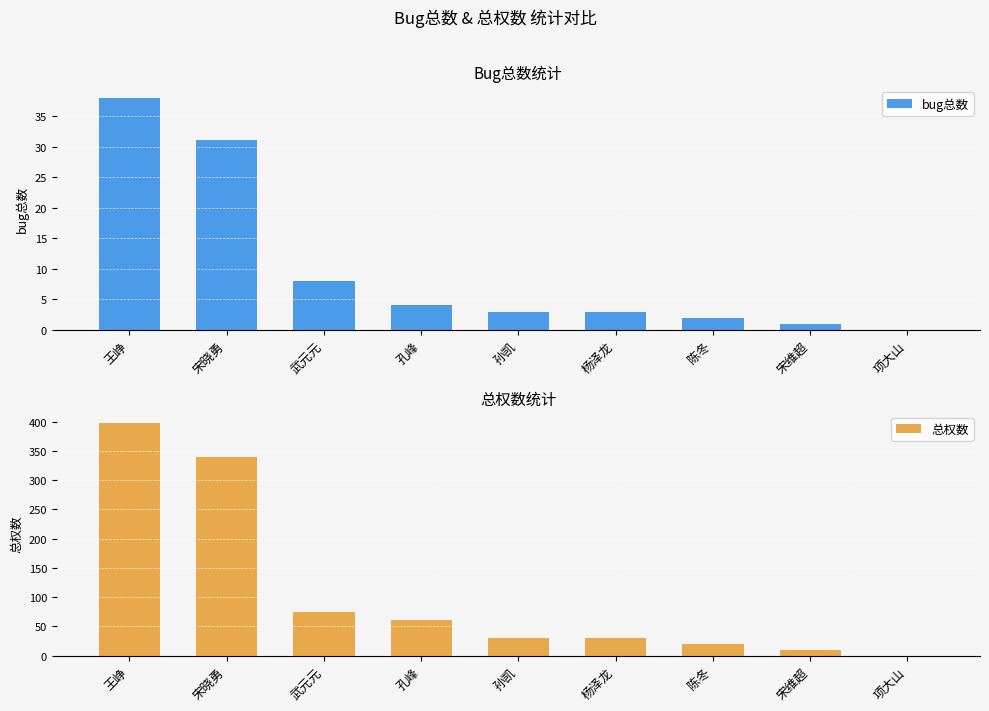

How many values in the 总权数 series are below 30?

3